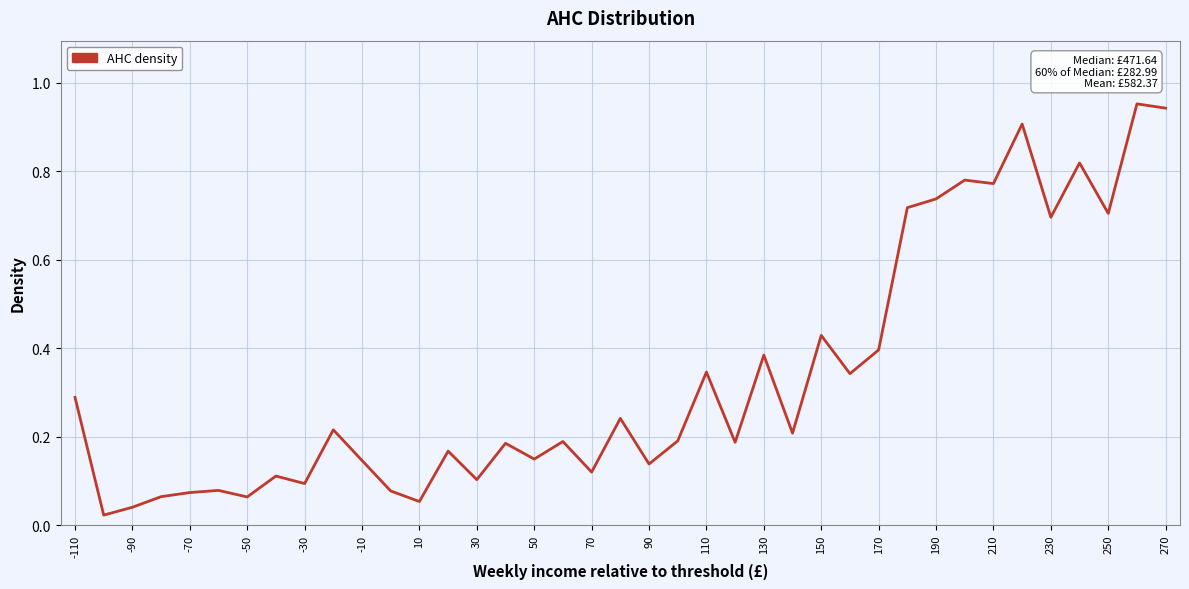

True or false: there are more than 1 points higher than both neighbors.

True